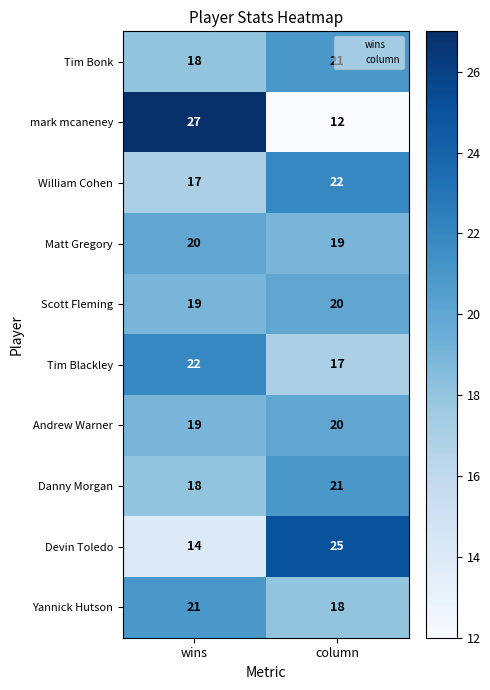

Which category has the highest value across all series?

wins